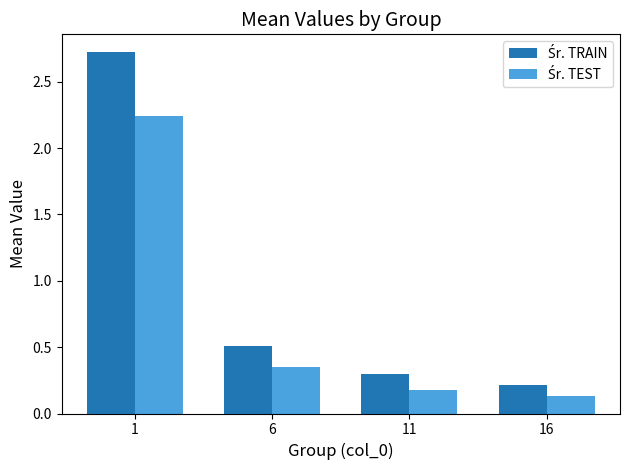

What is the spread (max minus min) of values at 1?

0.5